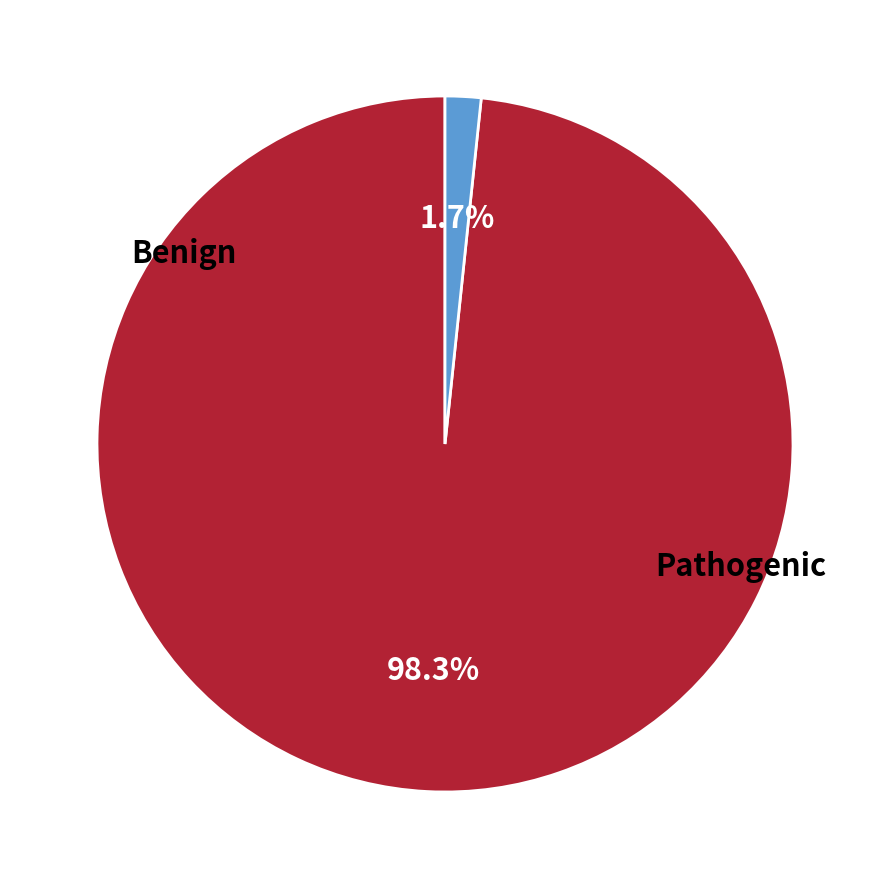

How many segments does this pie chart have?

2